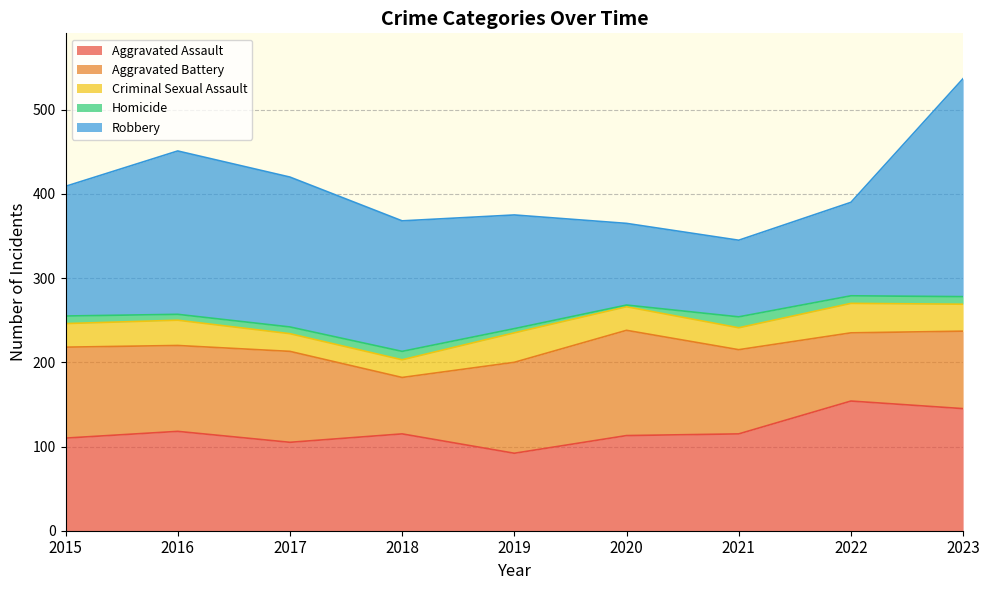

List the labels in order of Homicide value, largest first.

2021, 2018, 2015, 2022, 2023, 2017, 2016, 2019, 2020